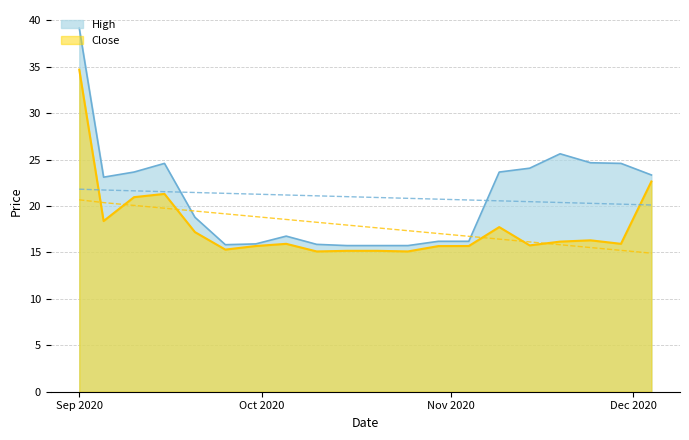

At which label is close closest to 24?

2020-12-04